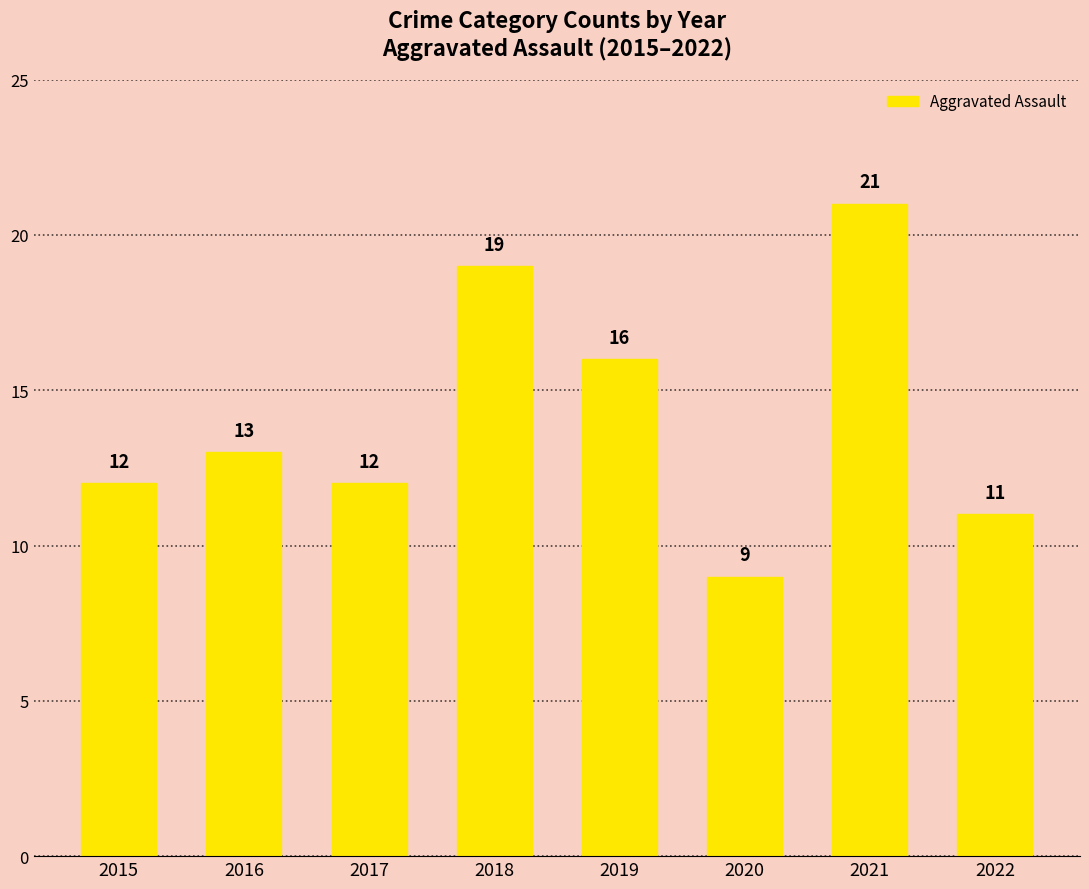

What is the value of the 5th bar from the left?

16